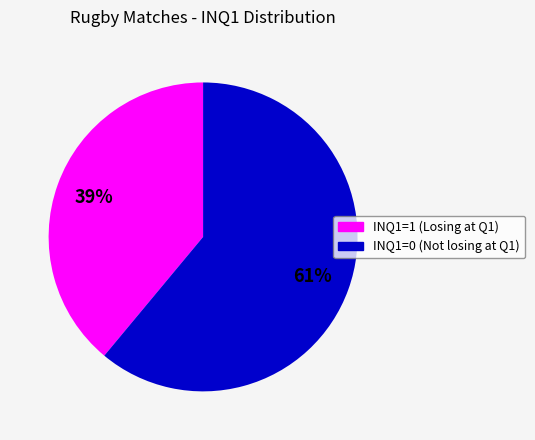

What is the ratio of the value at INQ1=0 to the value at INQ1=1?

1.6